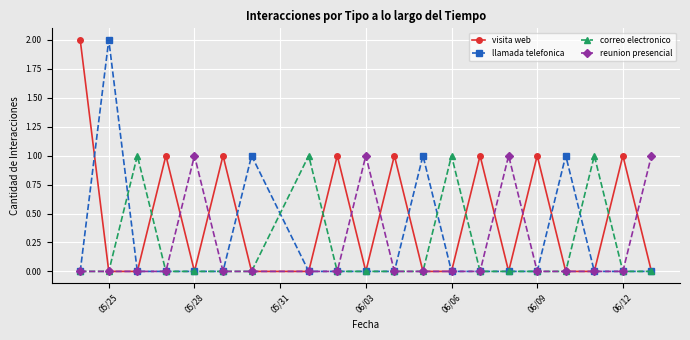

True or false: reunion presencial has more than 2 interior local peaks.

True